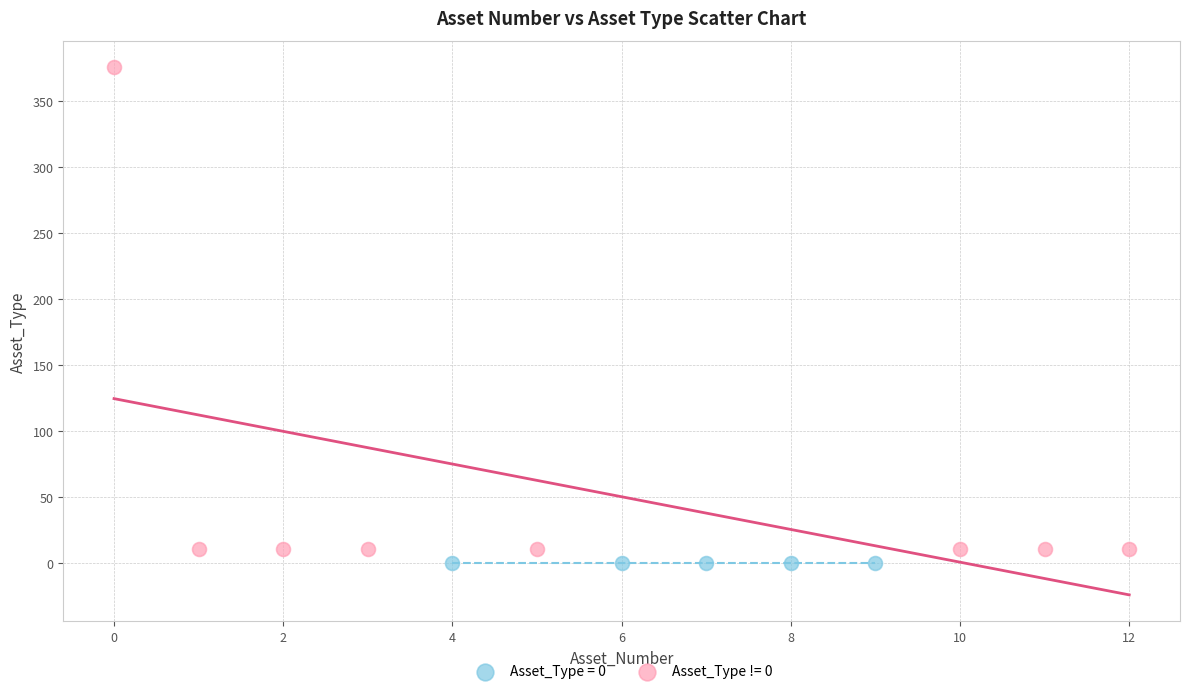

Which series contains the highest Y value?

Asset_Type != 0